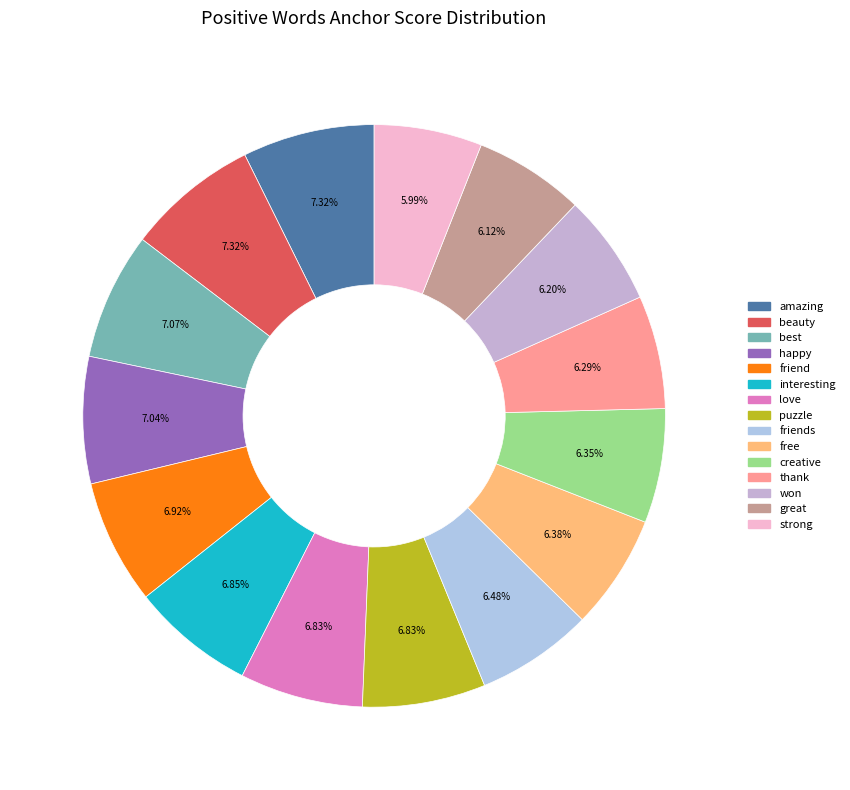

Count the number of slices in the pie.

15